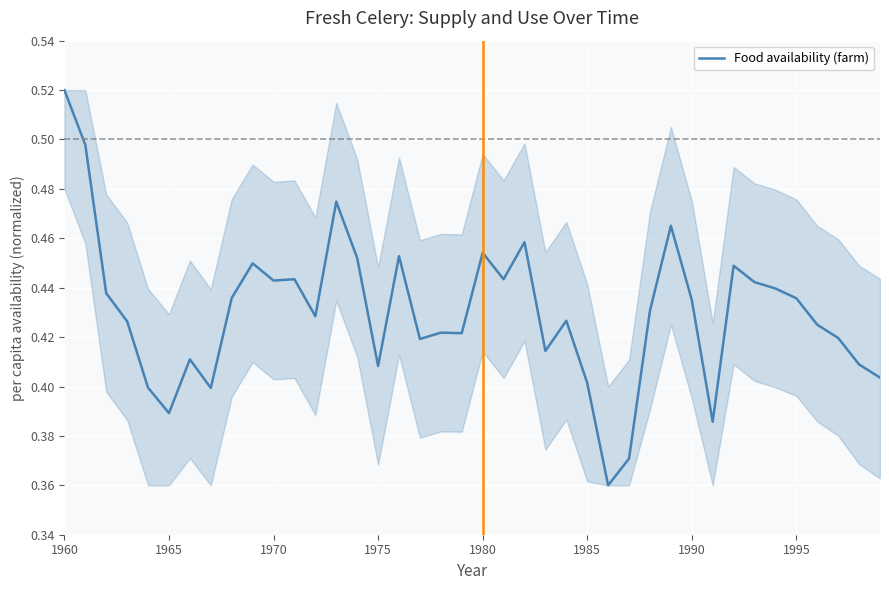

How many lines are shown in the chart?

1